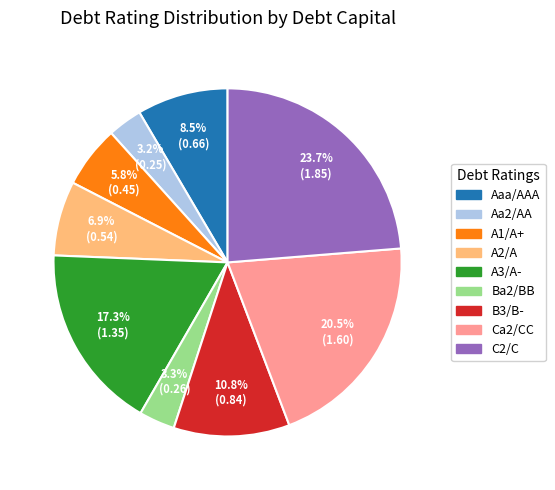

Is the sum of Ca2/CC and A1/A+ greater than half?

No